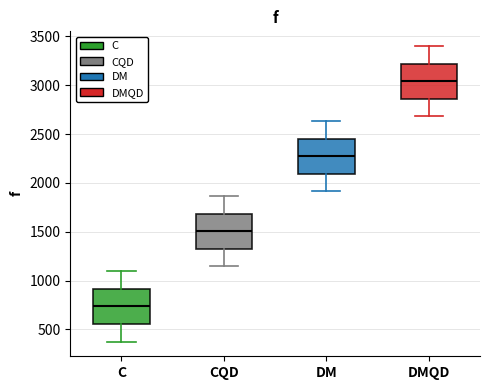

Reading left to right, transcribe this box plot: for each box, give where its median line is, the range the box spans, and where its two whiskers end, as read against the y-axis. The values are not printed on the chart, so give them approximately, as read against the axis.

C: median 750, box 550 to 900, whiskers 400 to 1100
CQD: median 1500, box 1300 to 1700, whiskers 1150 to 1850
DM: median 2250, box 2100 to 2450, whiskers 1900 to 2650
DMQD: median 3050, box 2850 to 3200, whiskers 2700 to 3400